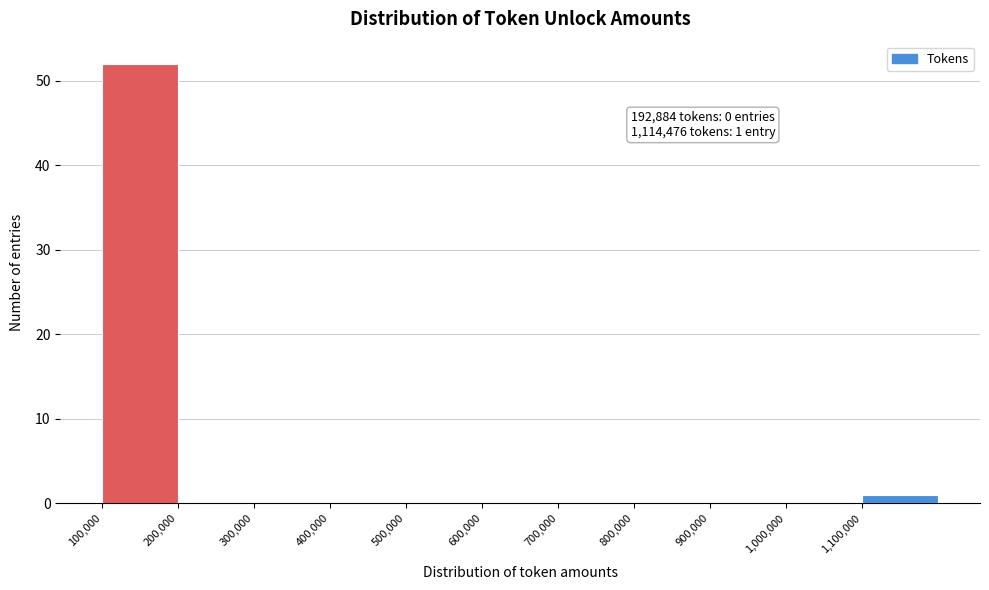

Over which range of the x-axis is the bar tallest?

100000 to 200000